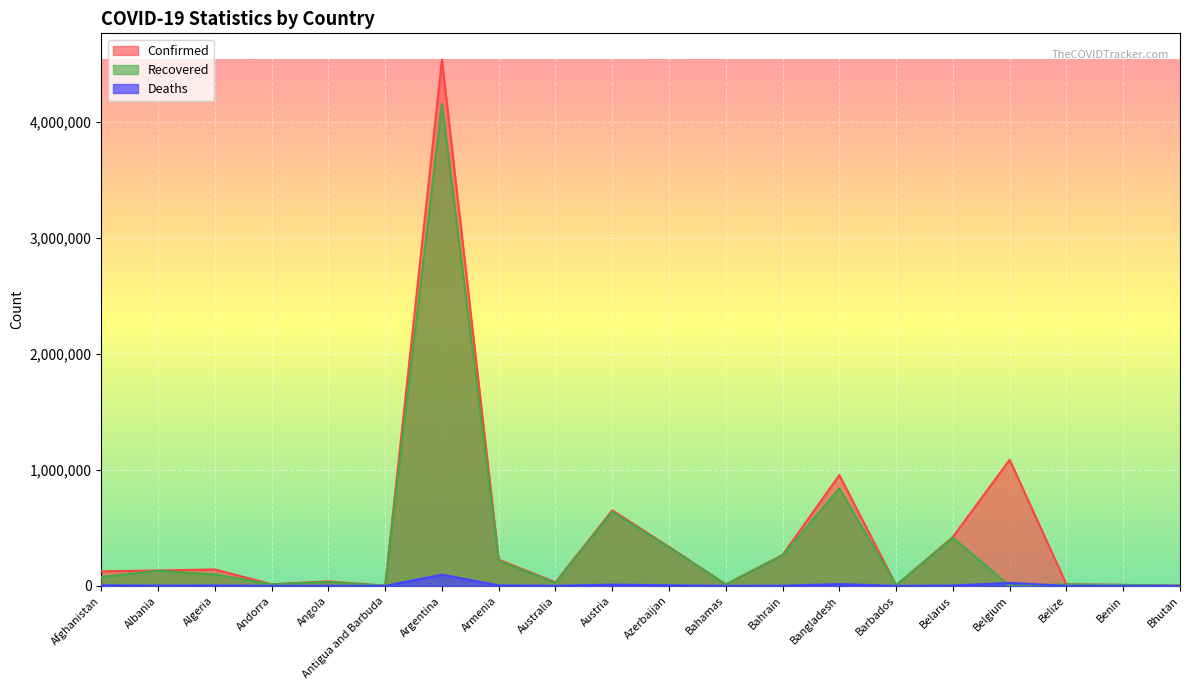

True or false: Deaths has more than 0 points higher than both neighbors.

True